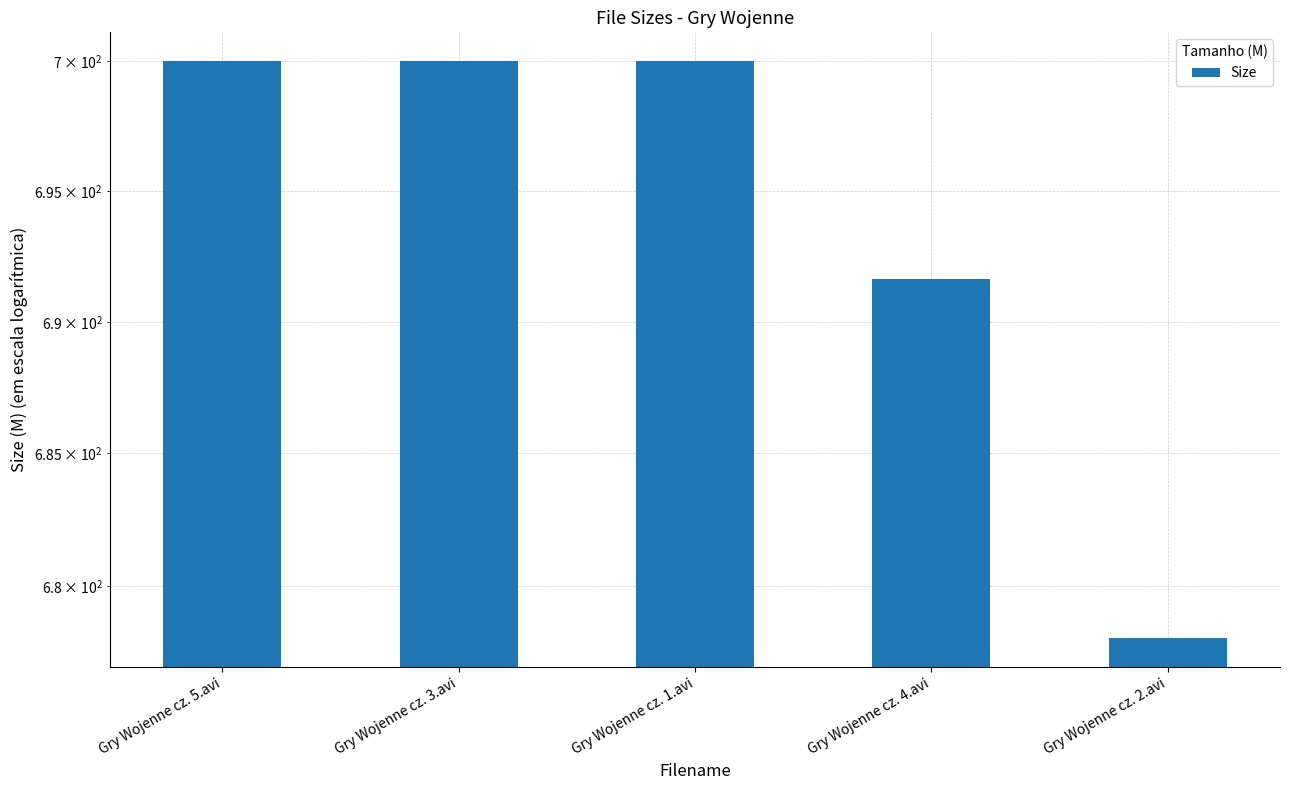

At which category does the chart reach its minimum across all series?

Gry Wojenne cz. 2.avi